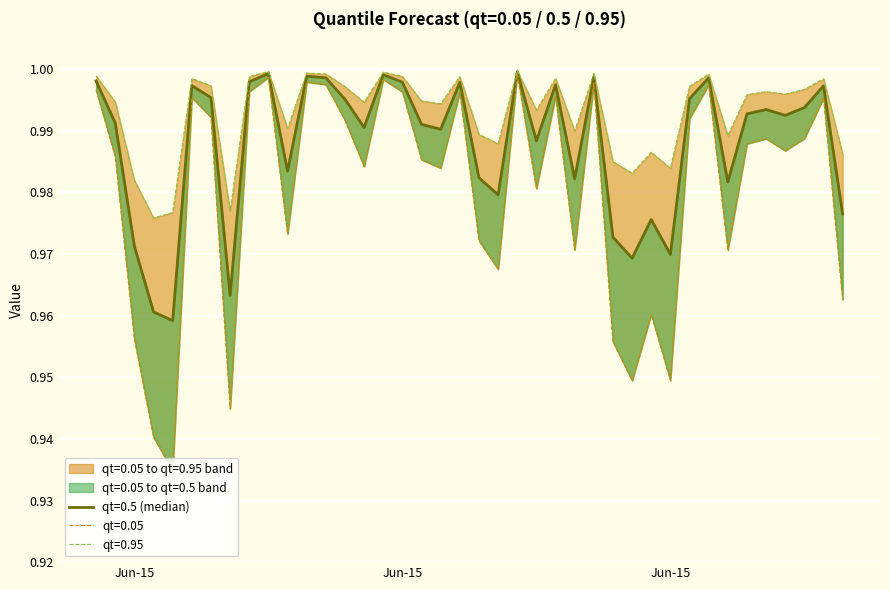

Which series changed the most between 2015-06-12 and 2015-07-05?

qt=0.05